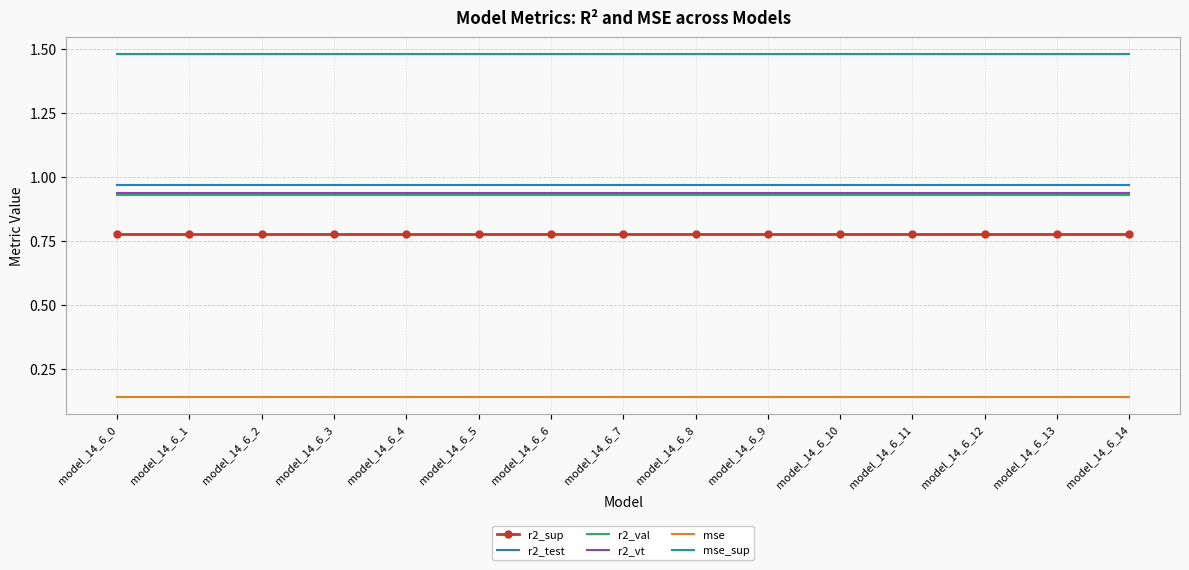

What is the spread (max minus min) of values at model_14_6_0?

1.3